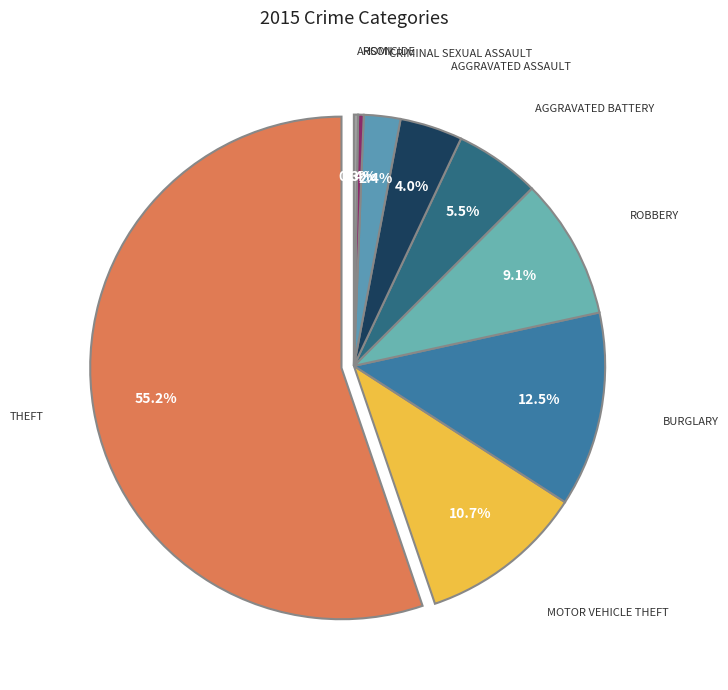

What is the ratio of the value at Robbery to the value at Motor Vehicle Theft?

0.9